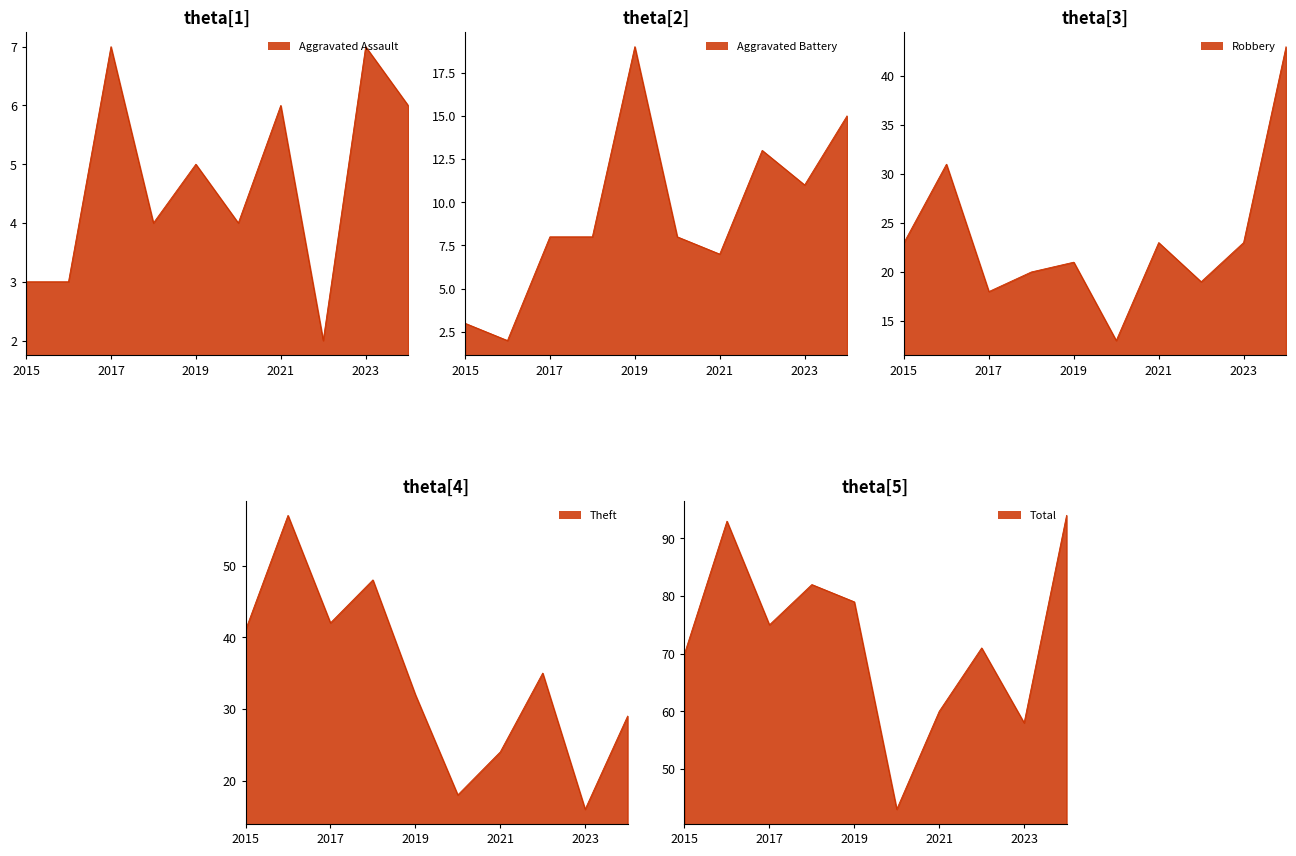

Which category has the lowest value in the Theft series?

2023